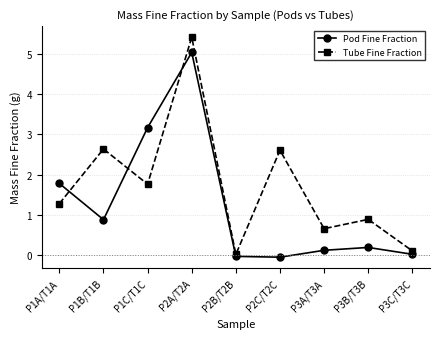

What position from the right is P2A/T2A?

6